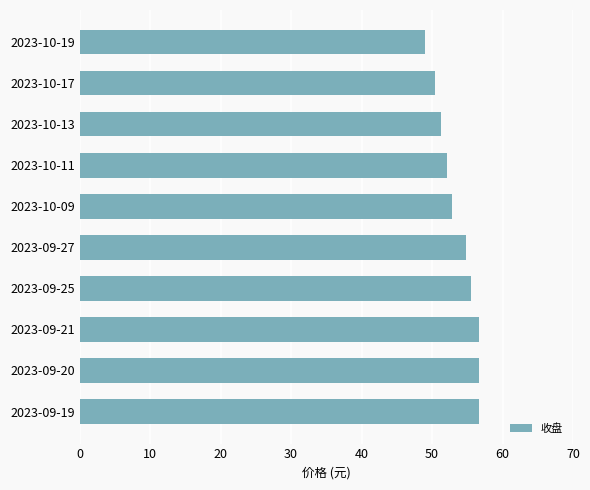

Approximately how many times larger is the value at 2023-09-25 compared to 2023-10-11?

1.1